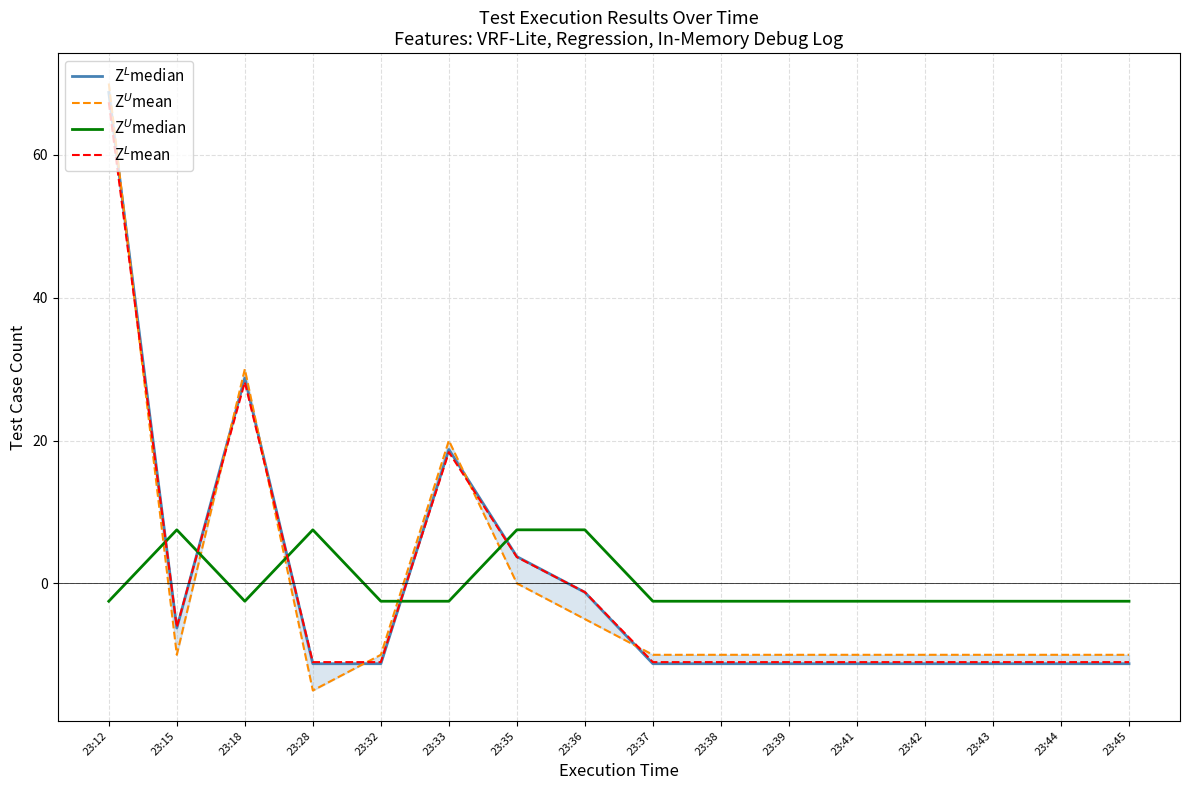

How many values in the Z$^L$mean series are below -11?

10